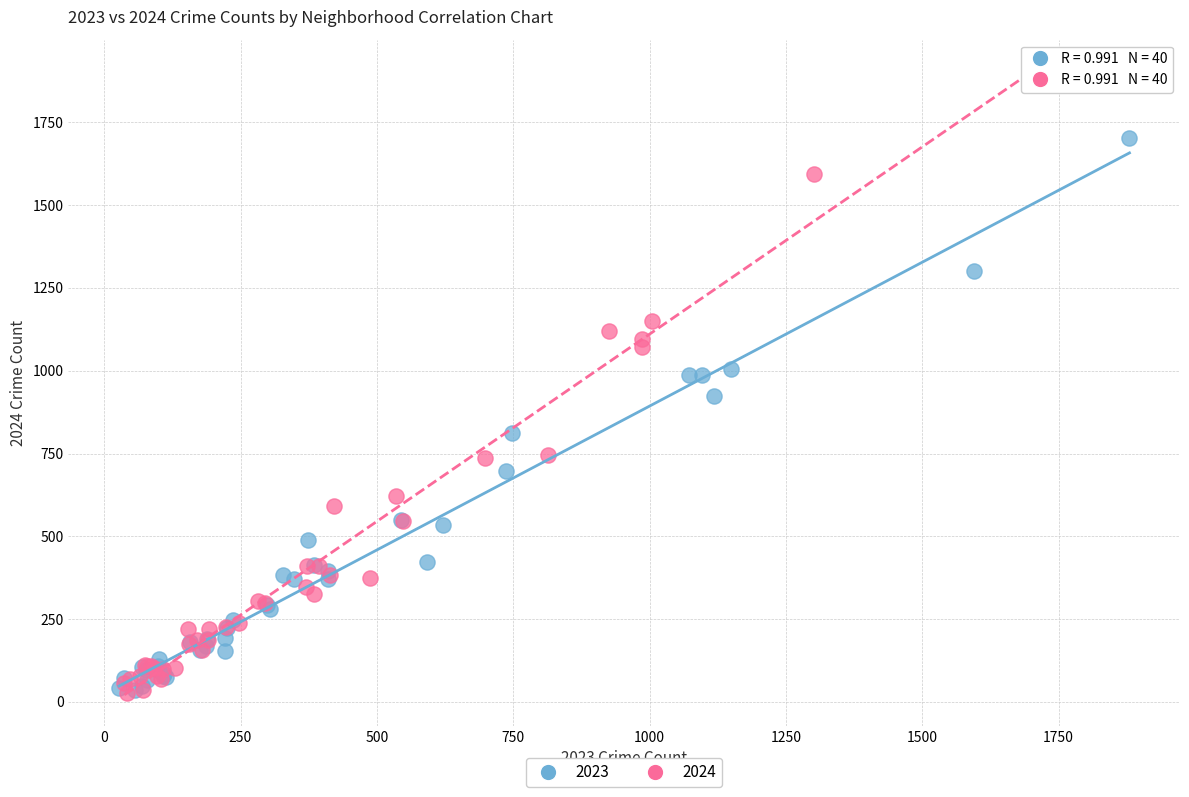

Which series reaches the maximum Y coordinate?

2024